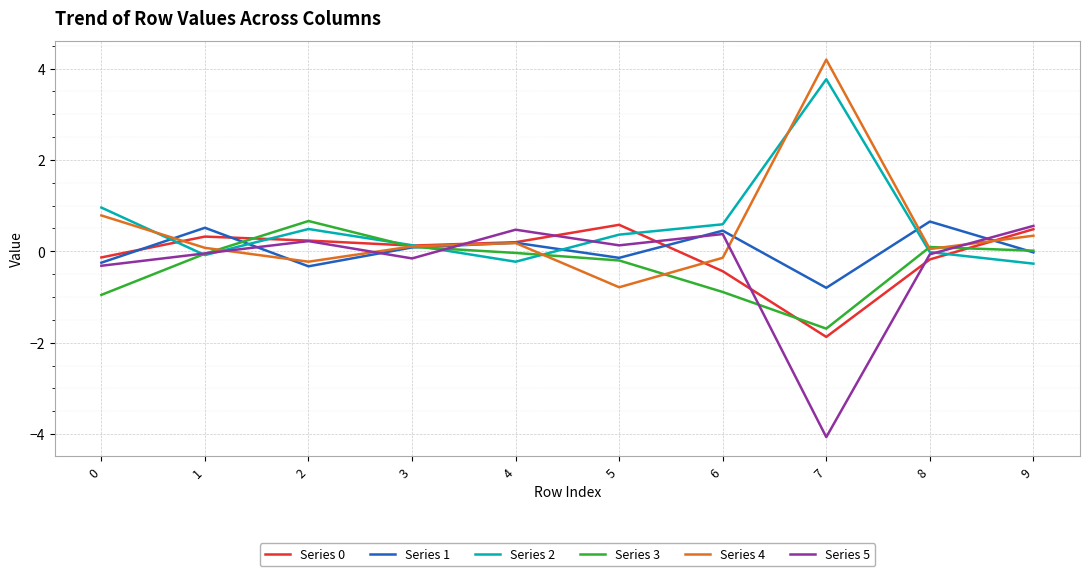

How many lines are shown in the chart?

6